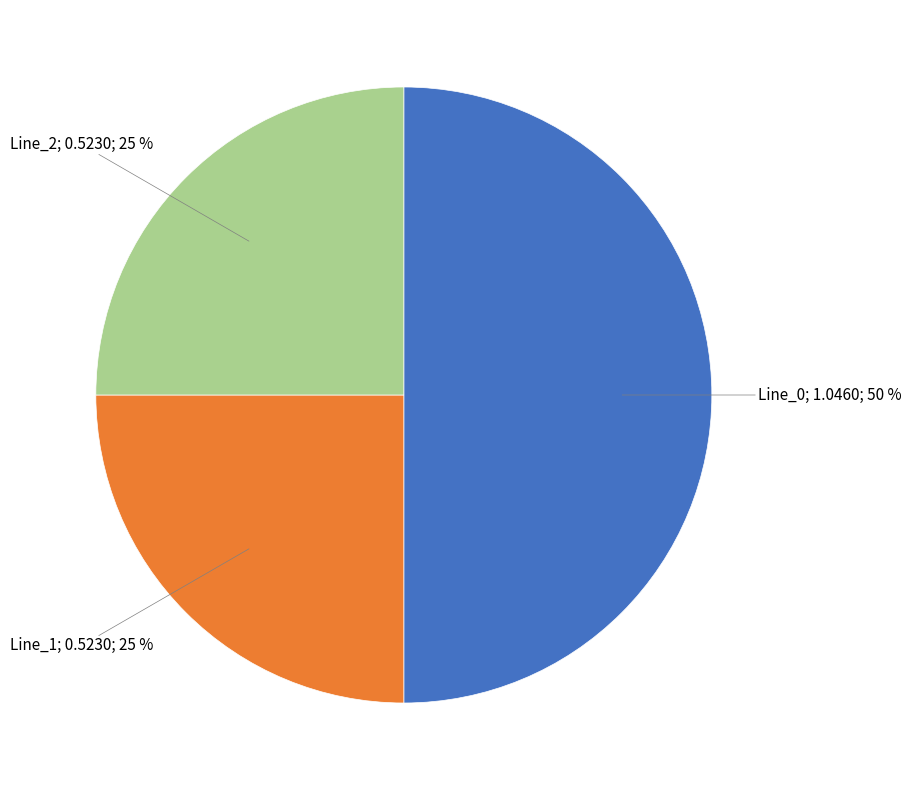

Count the number of slices in the pie.

3